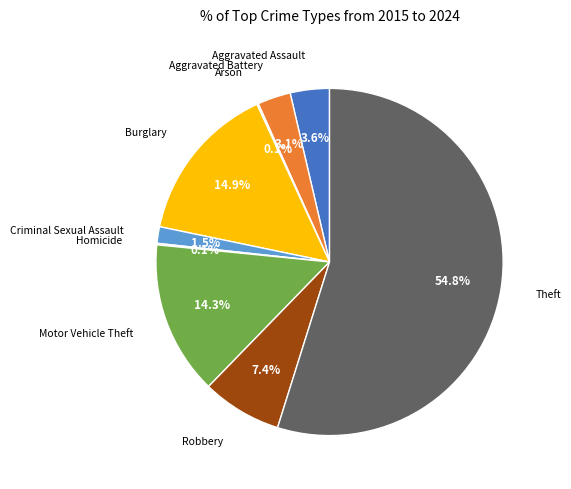

Which slice is the largest?

Theft